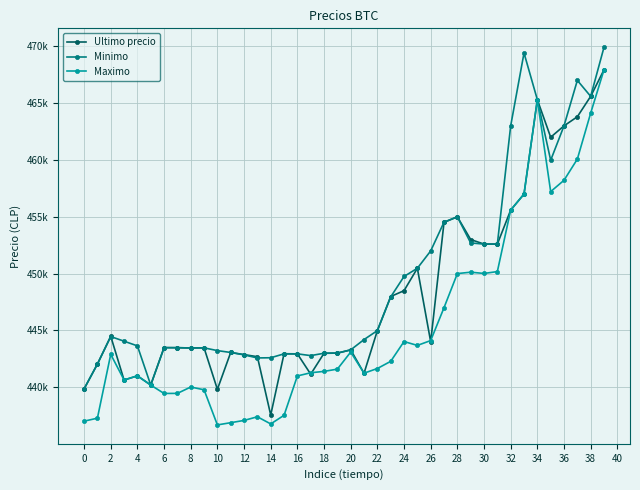

Where does the Ultimo precio series first go above 443496?

2